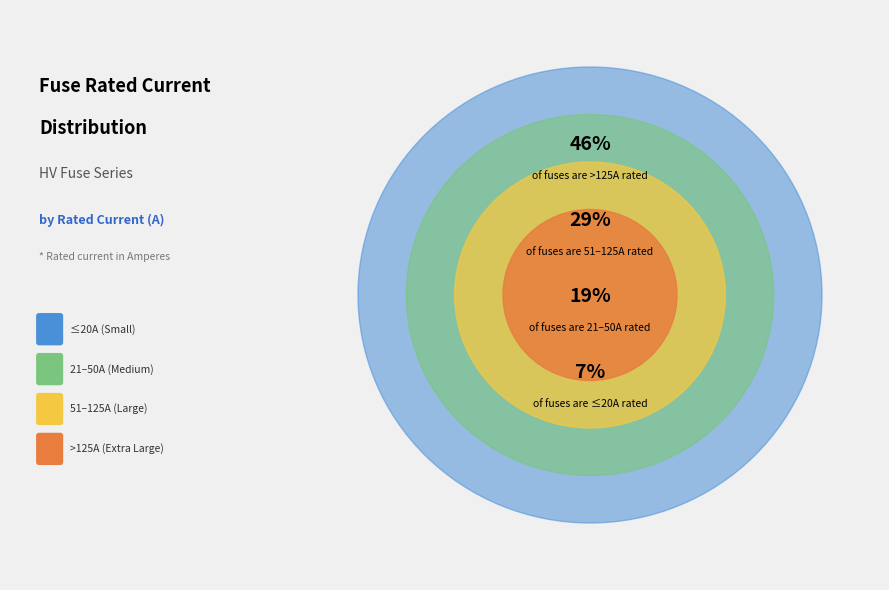

Is it true that HV 200A is 11% of the pie?

False